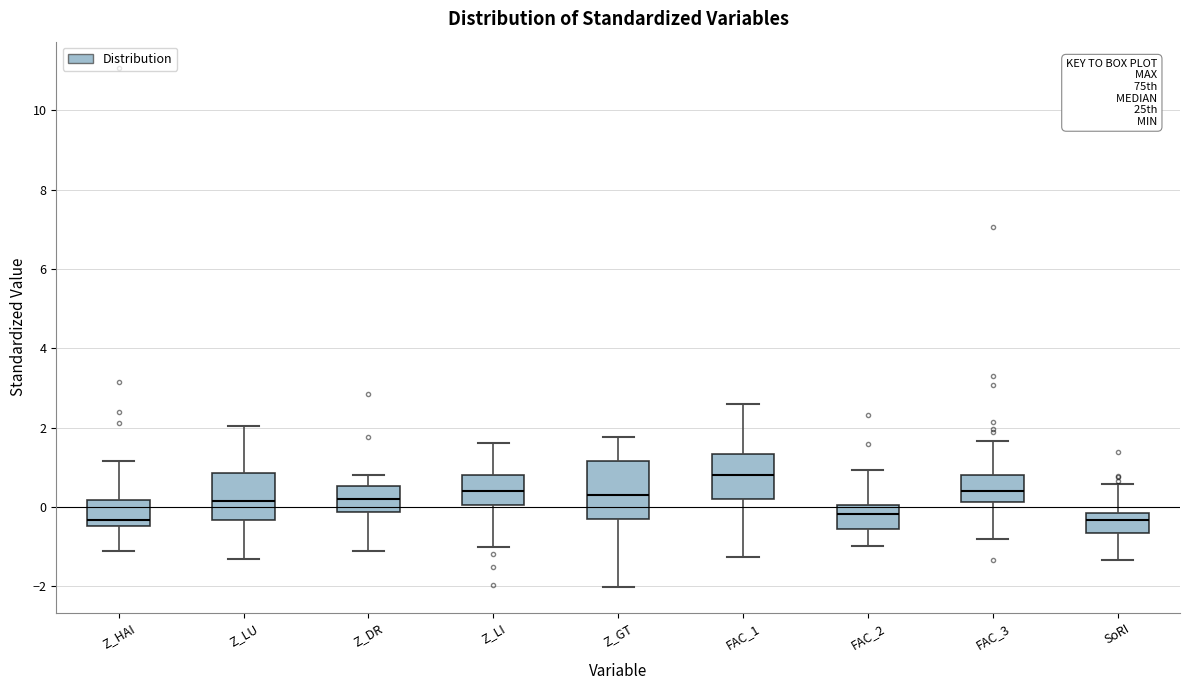

Which box is the tallest, from its lower edge to its upper edge?

Z_GT